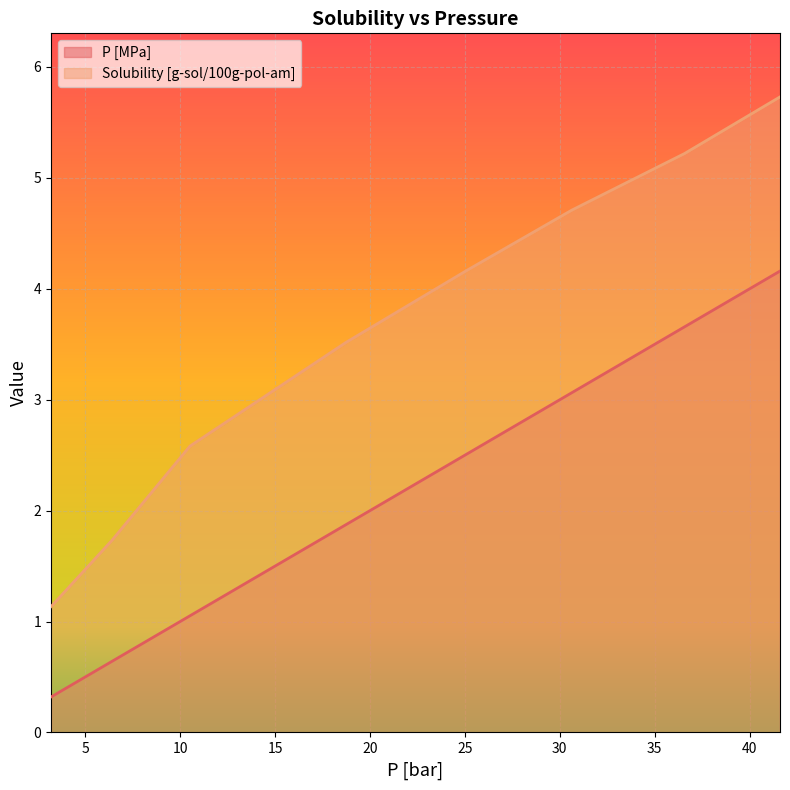

Which series changed the most between 18.7428571428571 and 30.6285714285714?

Solubility [g-sol/100g-pol-am]